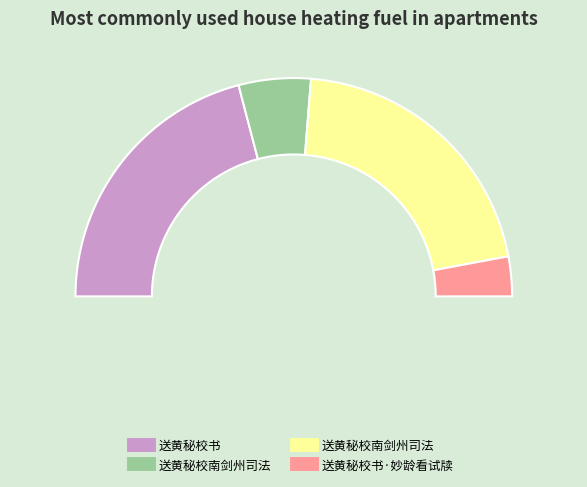

True or false: 送黄秘校书·妙龄看试牍 accounts for 6% of the total.

True